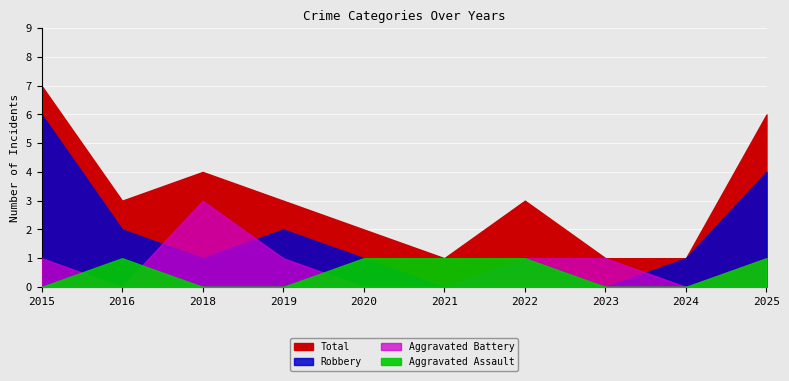

Which series has the largest range (max minus min)?

Robbery